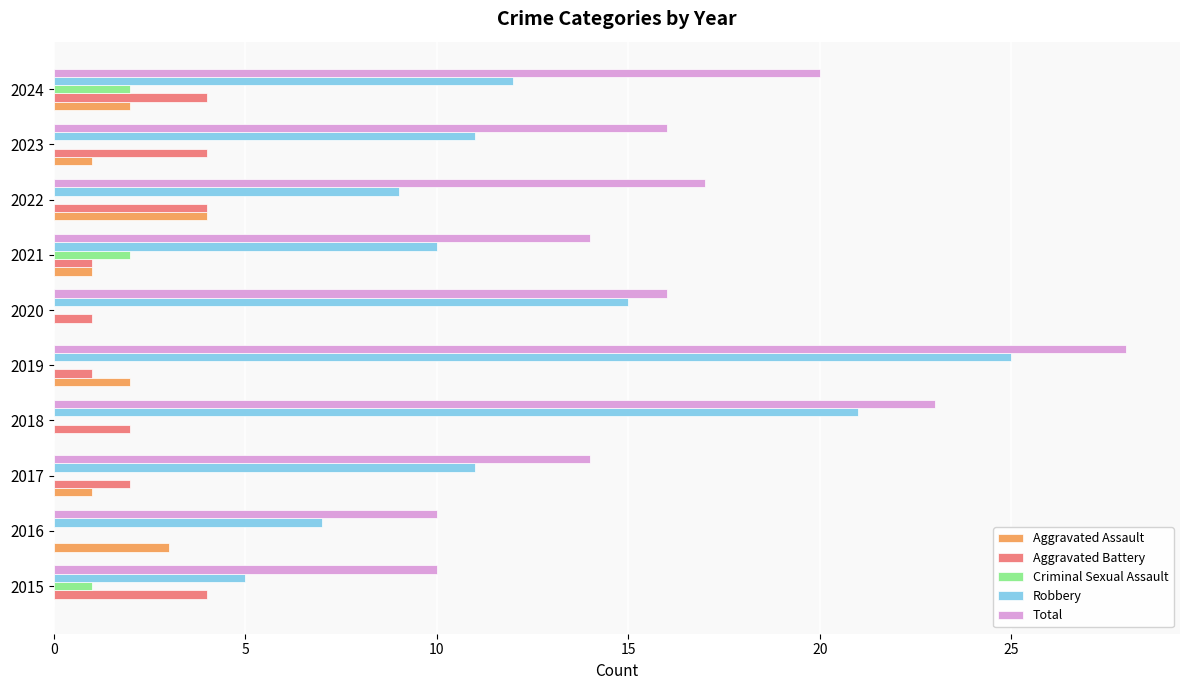

Which series has the largest range (max minus min)?

Robbery